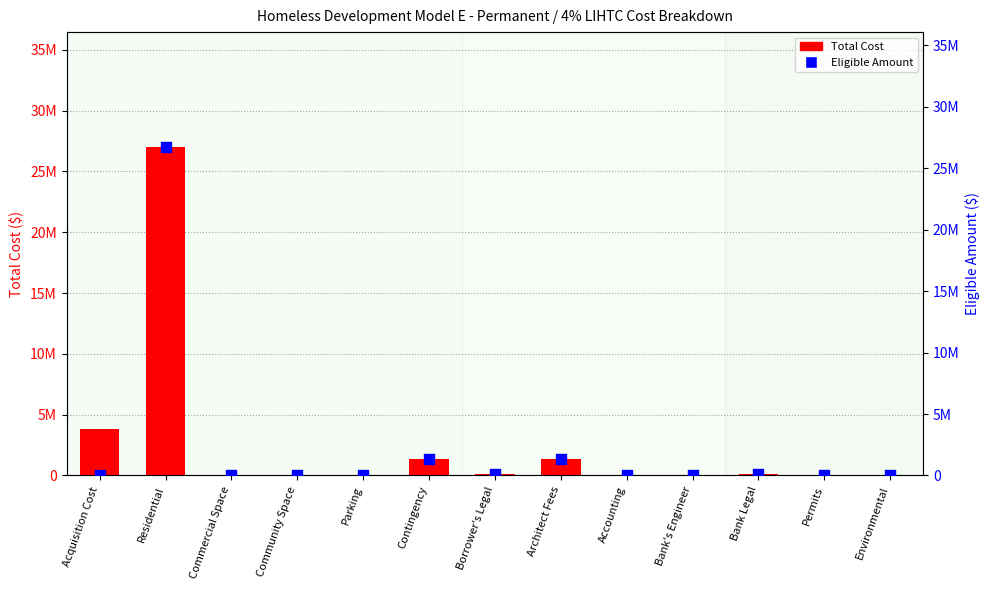

What is the total value across all series at Accounting?

49750